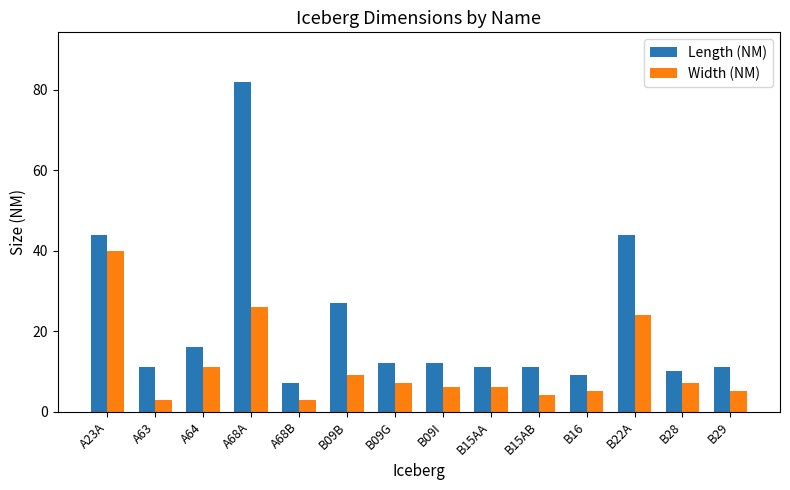

Reading left to right, transcribe all the data shown in this chart.

Length (NM): A23A=44	A63=11	A64=16	A68A=82	A68B=7	B09B=27	B09G=12	B09I=12	B15AA=11	B15AB=11	B16=9	B22A=44	B28=10	B29=11
Width (NM): A23A=40	A63=3	A64=11	A68A=26	A68B=3	B09B=9	B09G=7	B09I=6	B15AA=6	B15AB=4	B16=5	B22A=24	B28=7	B29=5